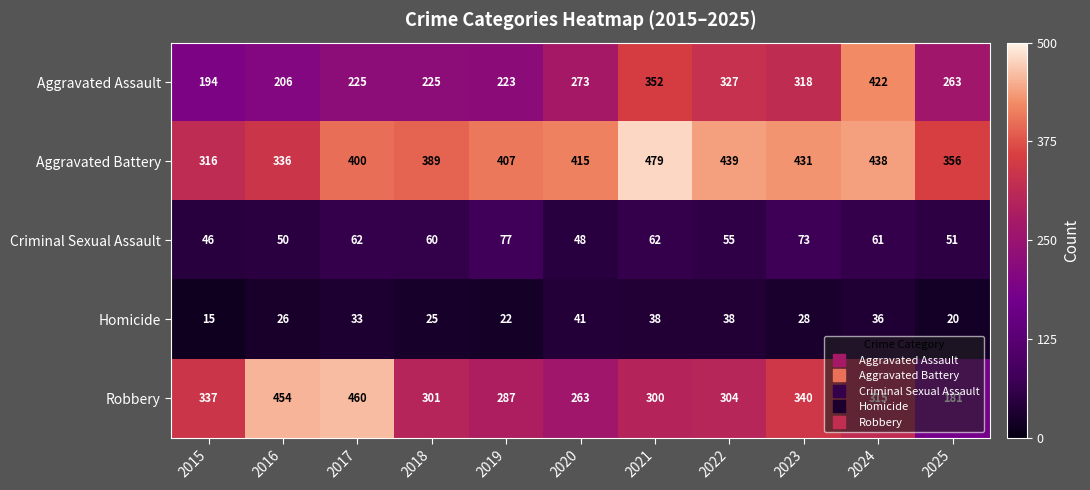

Is the value of Aggravated Assault at 2022 greater than the value of Homicide at 2023?

Yes